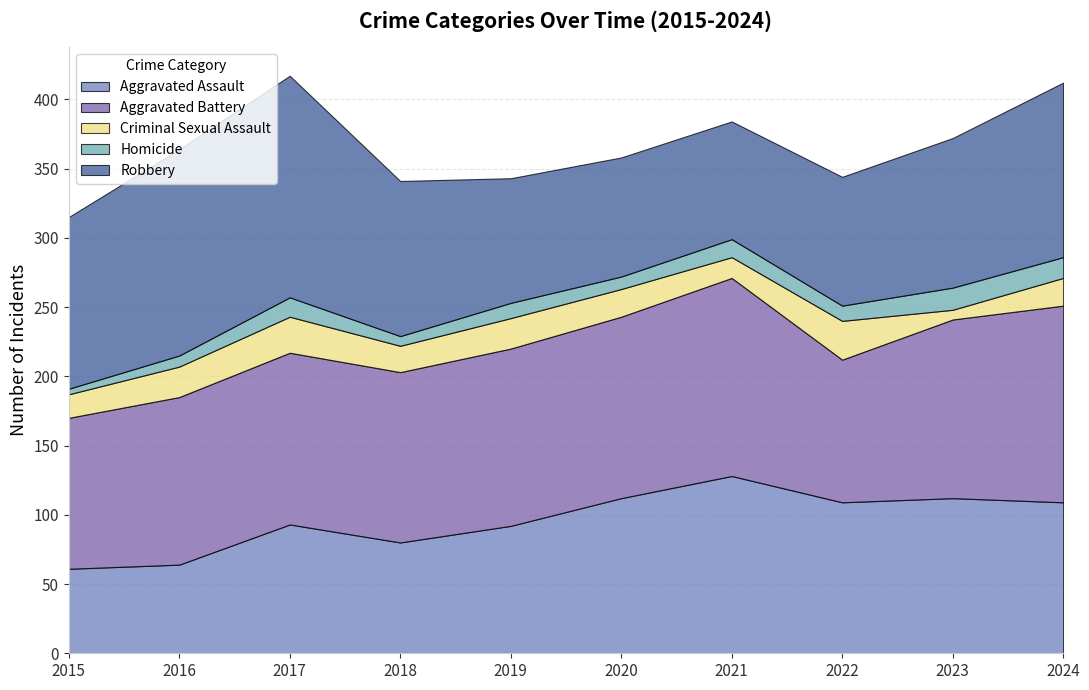

Reading left to right, what are all the values shown in this chart?

Aggravated Assault: 61	64	93	80	92	112	128	109	112	109
Aggravated Battery: 109	121	124	123	128	131	143	103	129	142
Criminal Sexual Assault: 17	22	26	19	22	20	15	28	7	20
Homicide: 4	8	14	7	11	9	13	11	16	15
Robbery: 124	149	160	112	90	86	85	93	108	126